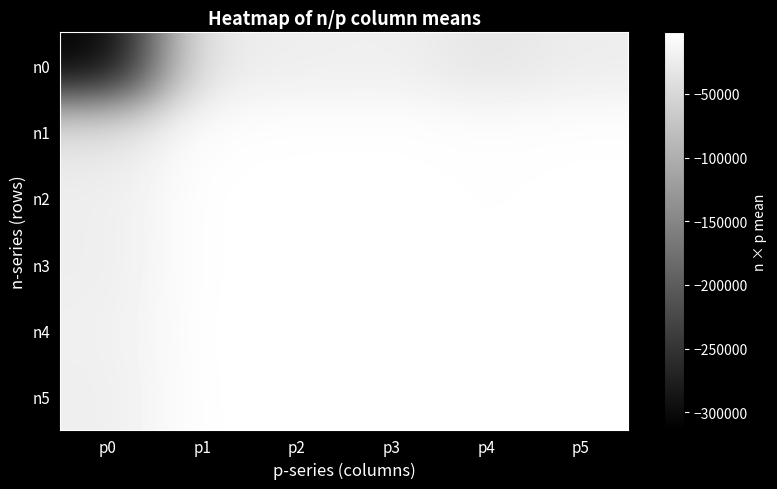

Which series has the largest range (max minus min)?

n0